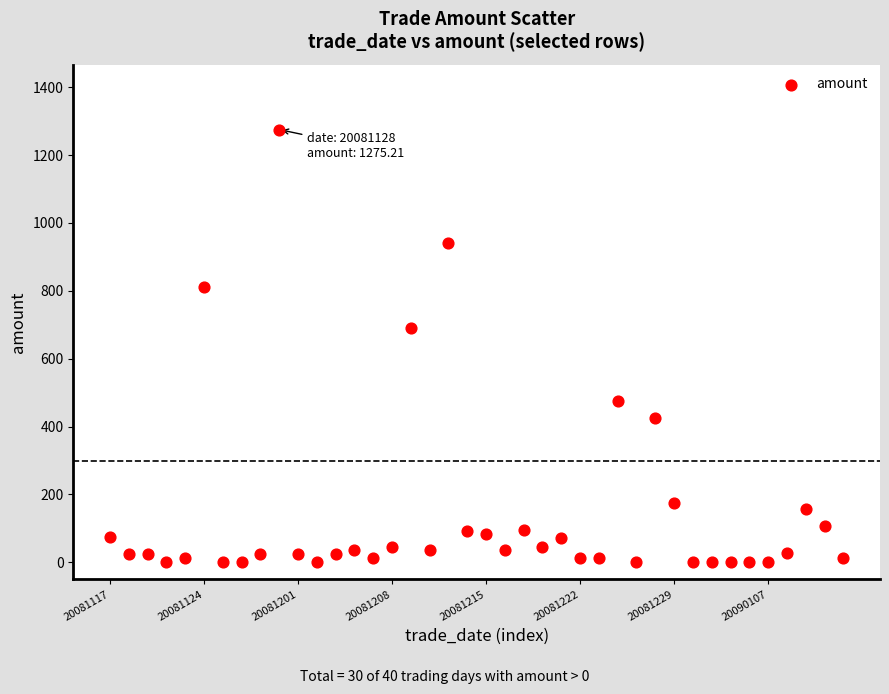

What Y value in the scatter plot is closest to 637?

689.2